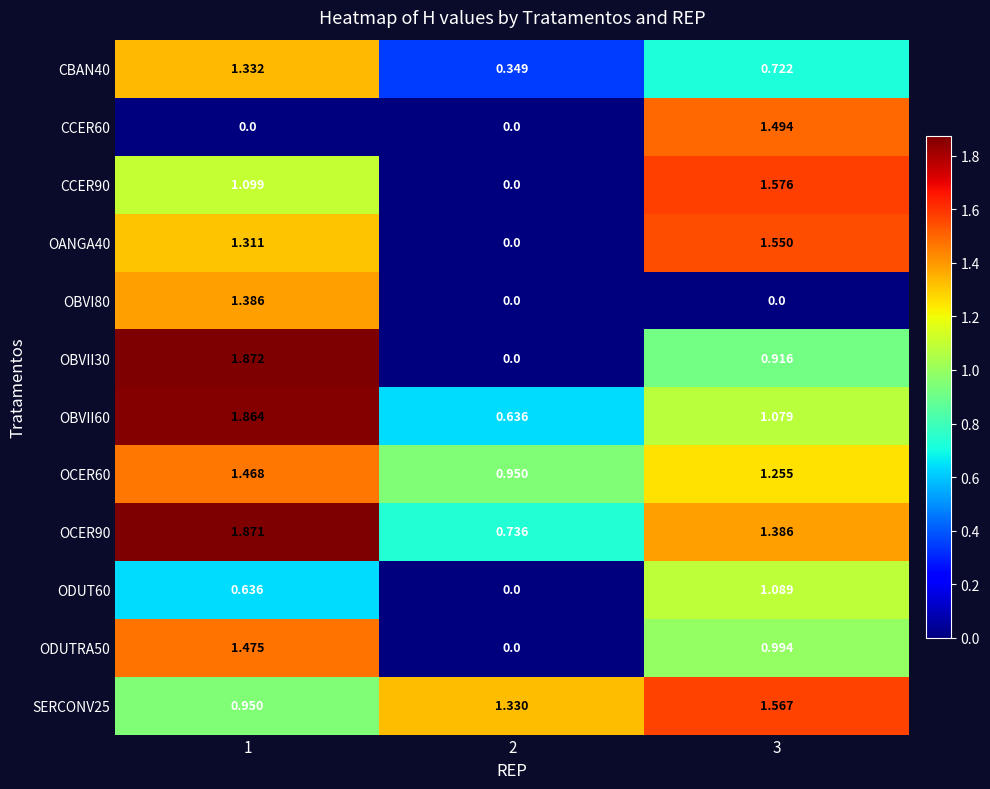

Is the value of OBVII60 at 1 greater than the value of CCER60 at 2?

Yes